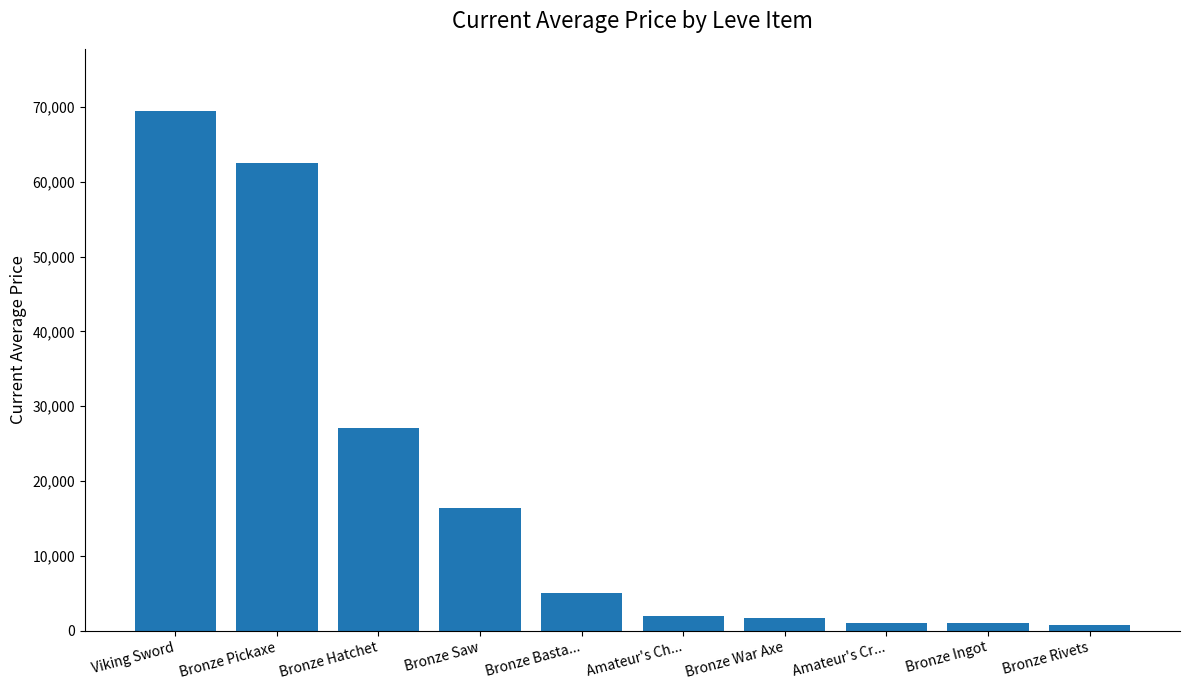

What is the change in value from Bronze Saw to Bronze Basta...?

-11431.6